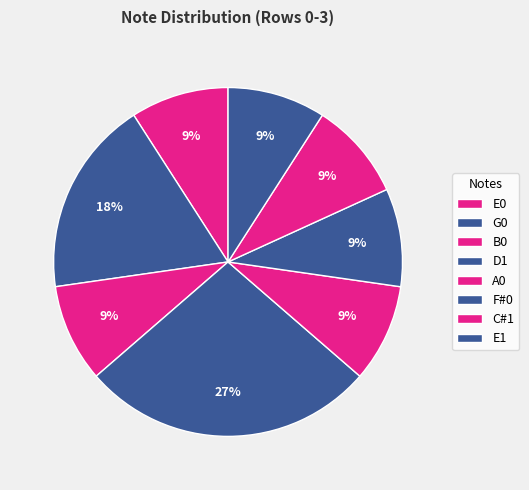

Count the number of slices in the pie.

8